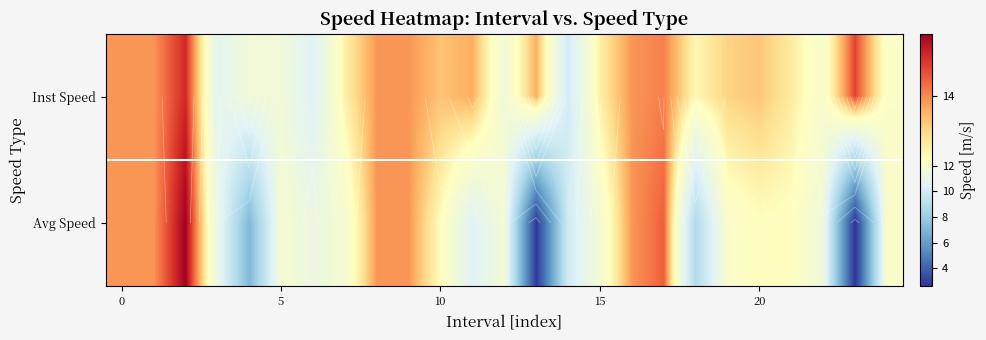

What is the sum of all Inst Speed values?

321.7